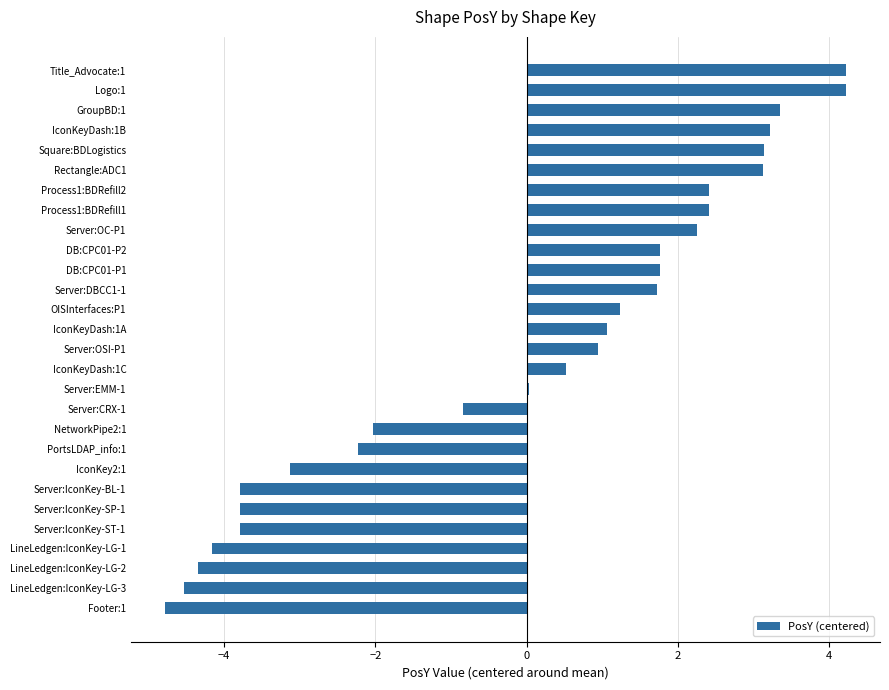

What is the greatest value displayed?

4.2